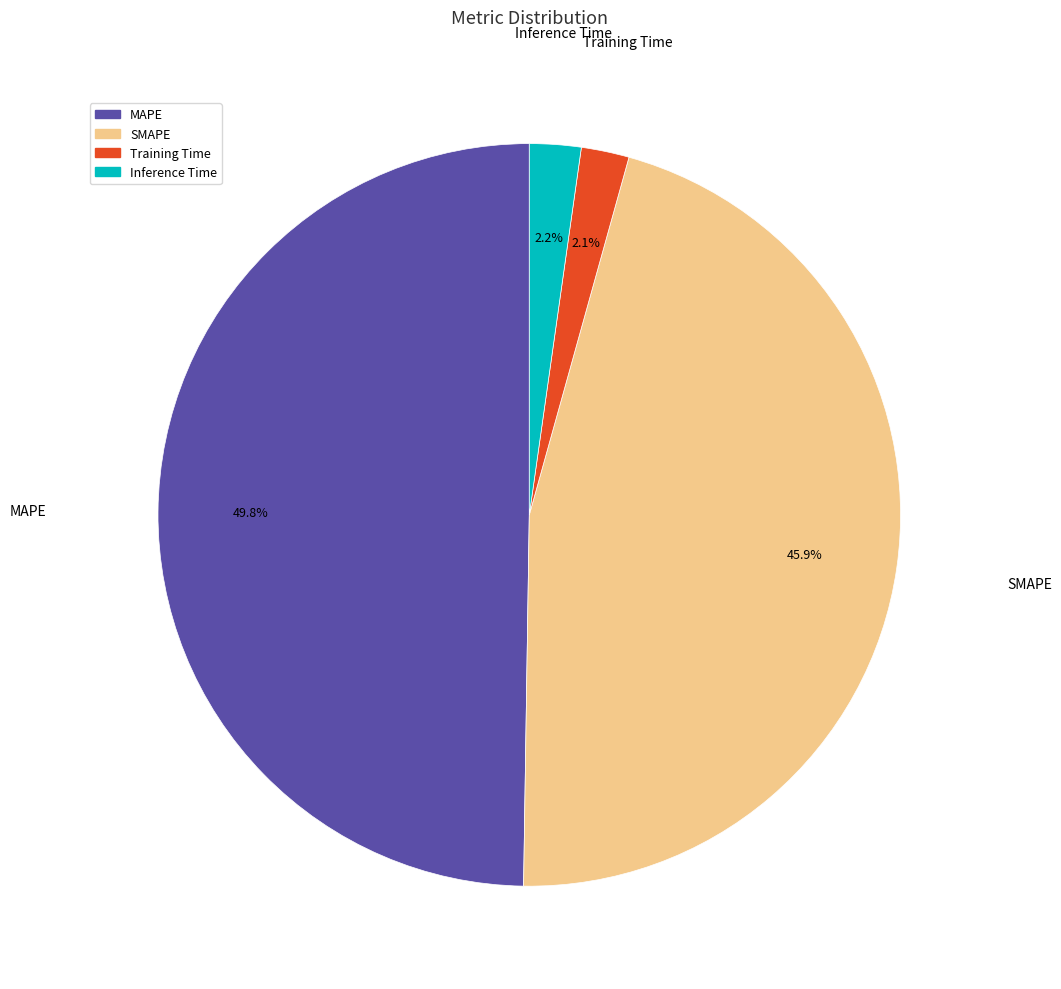

How much of the chart is everything except SMAPE?

54.1%